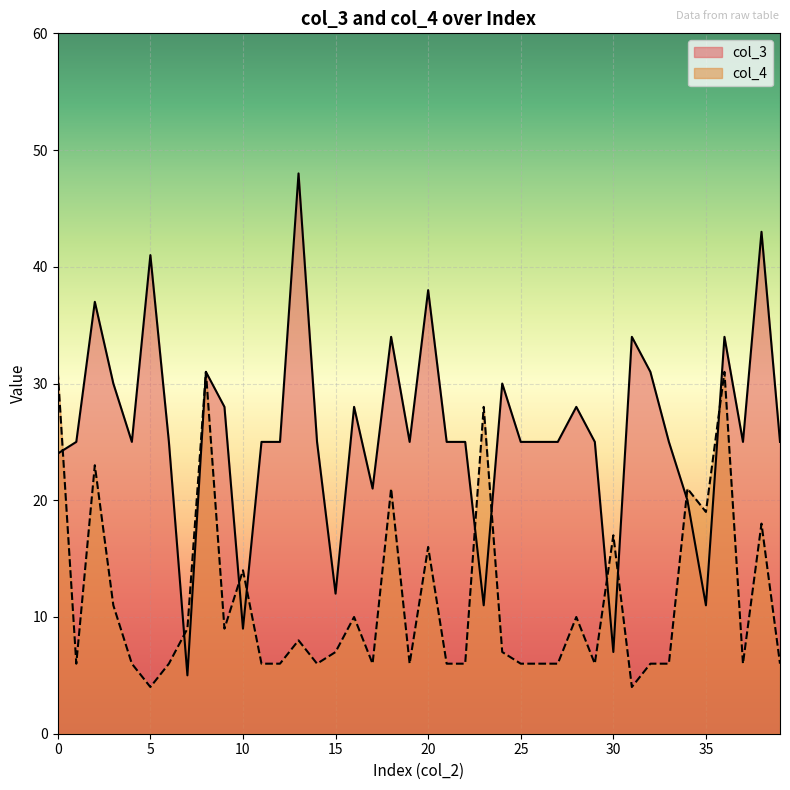

Reading right to left, list all the values displayed in this chart.

col_3: 25	43	25	34	11	20	25	31	34	7	25	28	25	25	25	30	11	25	25	38	25	34	21	28	12	25	48	25	25	9	28	31	5	25	41	25	30	37	25	24
col_4: 6	18	6	31	19	21	6	6	4	17	6	10	6	6	6	7	28	6	6	16	6	21	6	10	7	6	8	6	6	14	9	31	9	6	4	6	11	23	6	31